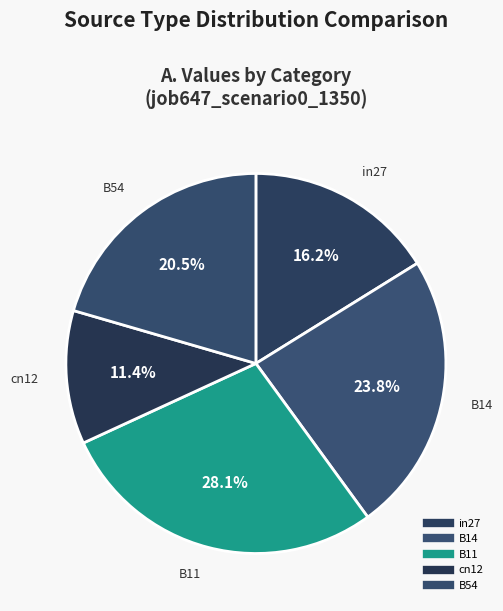

How many segments does this pie chart have?

5